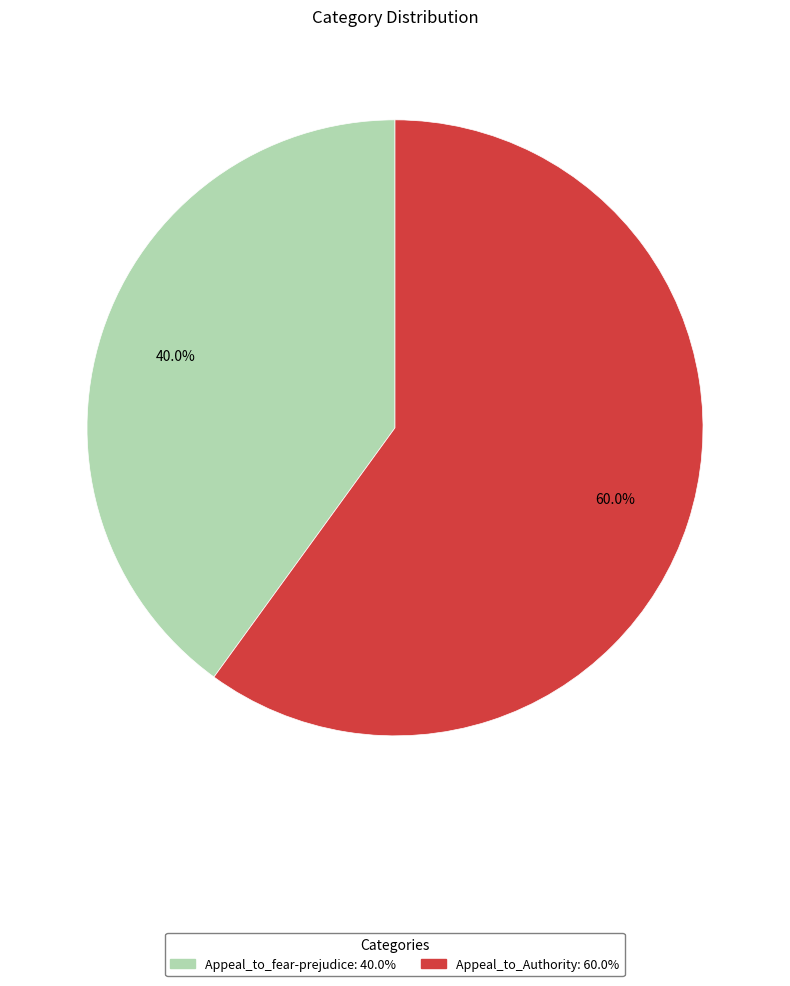

Rank the categories by value from lowest to highest.

Appeal_to_fear-prejudice, Appeal_to_Authority